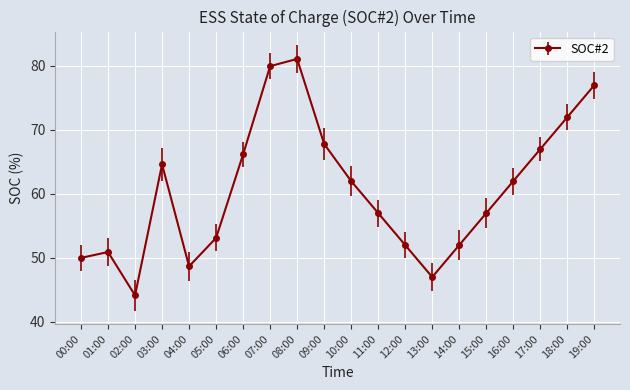

True or false: there are more than 2 points higher than both neighbors.

True